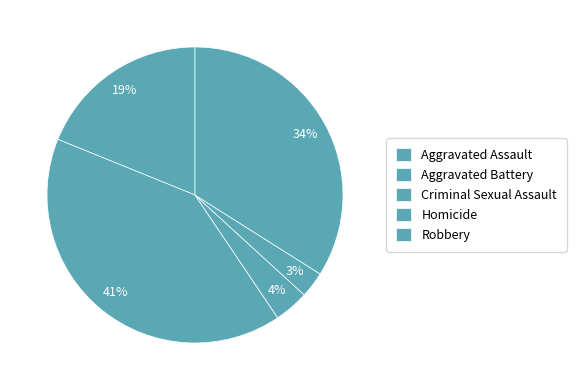

To the nearest percent, what is the difference between the Aggravated Battery and Robbery slice percentages?

7%